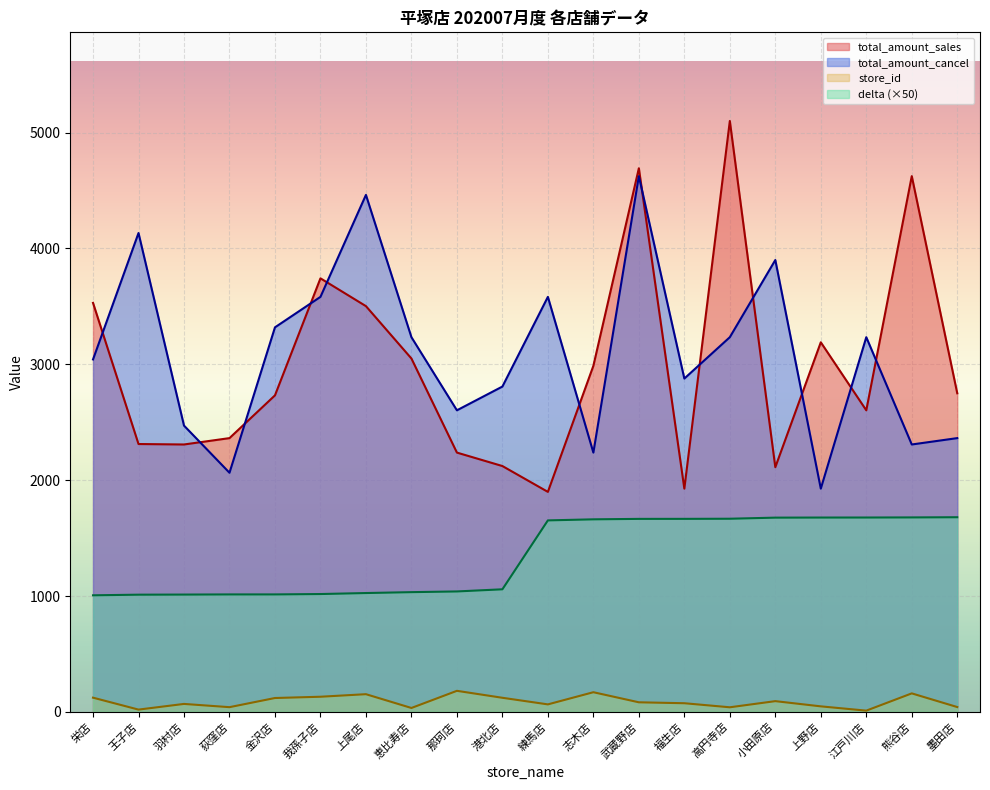

What is the difference between the maximum and minimum values in the total_amount_sales series?

3201.0